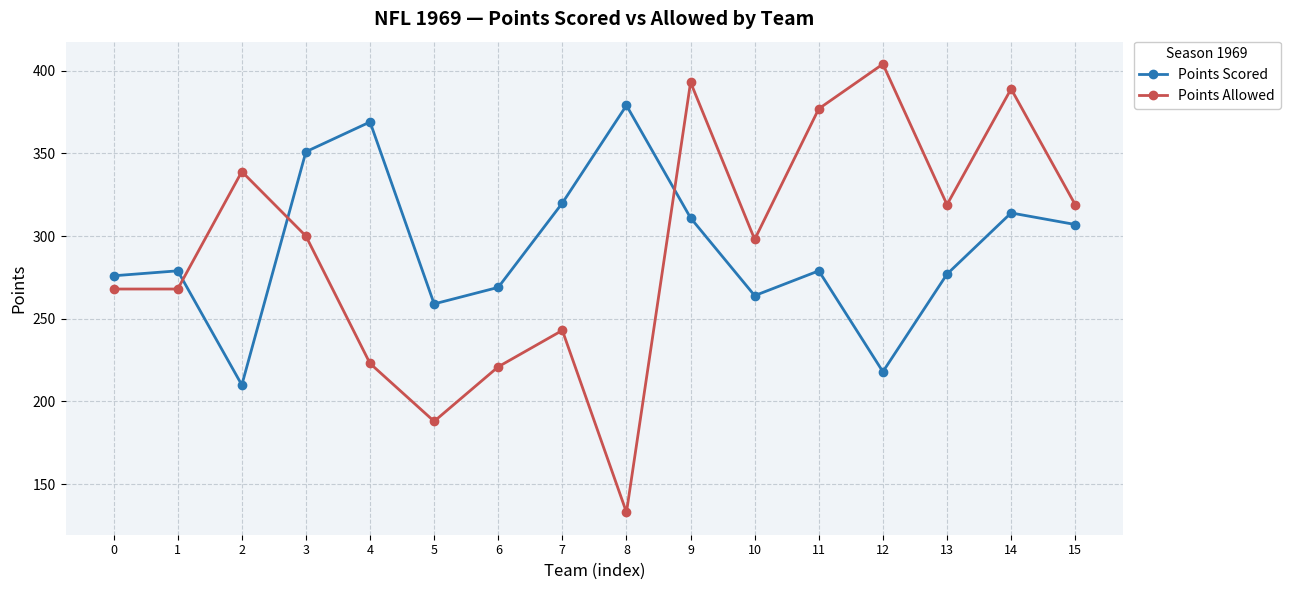

What is the difference between the maximum and minimum values in the Points Scored series?

169